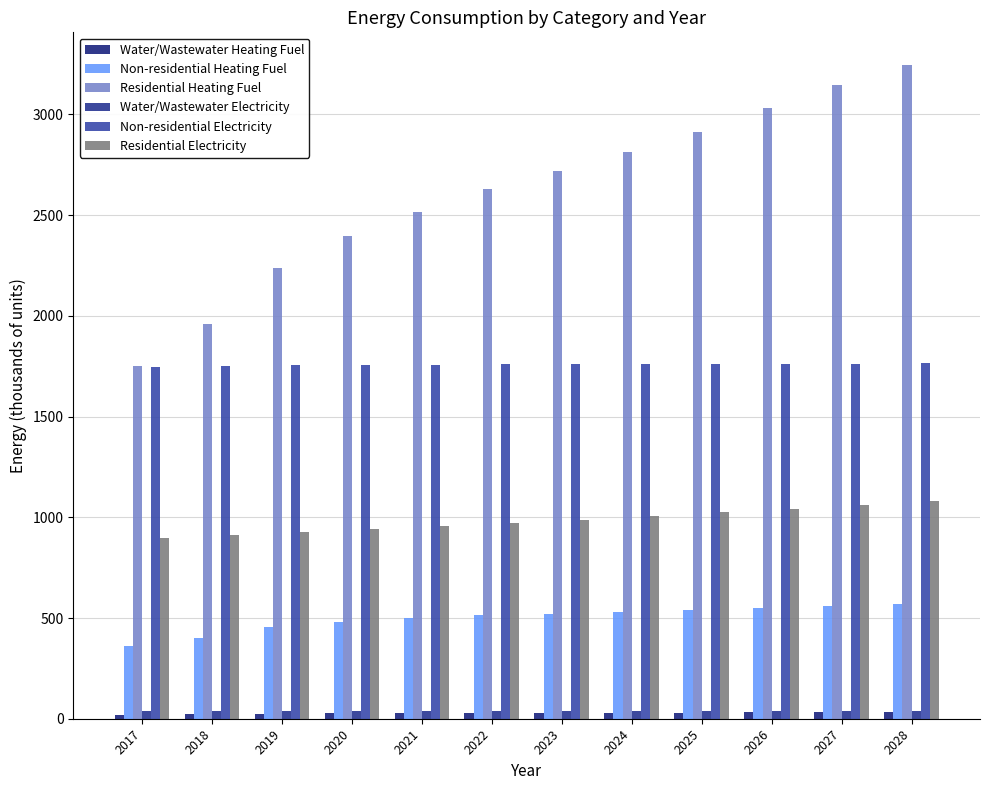

What is the total value across all series at 2021?

5793.3